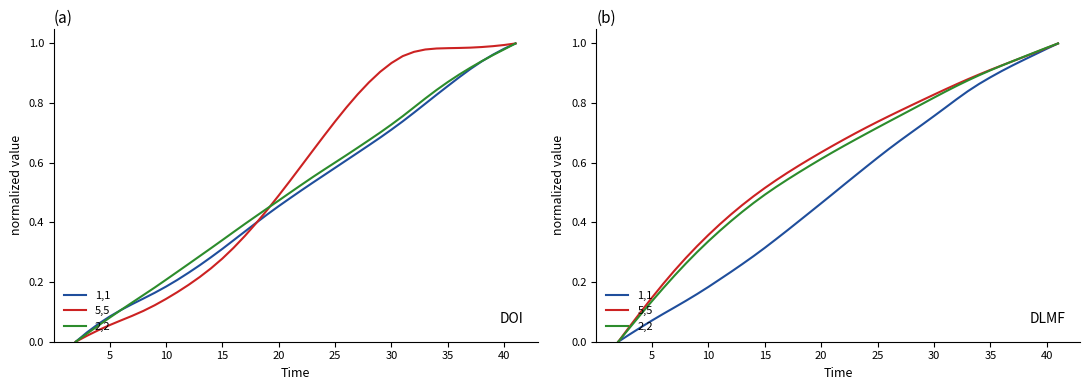

Count the number of data series in this chart.

3